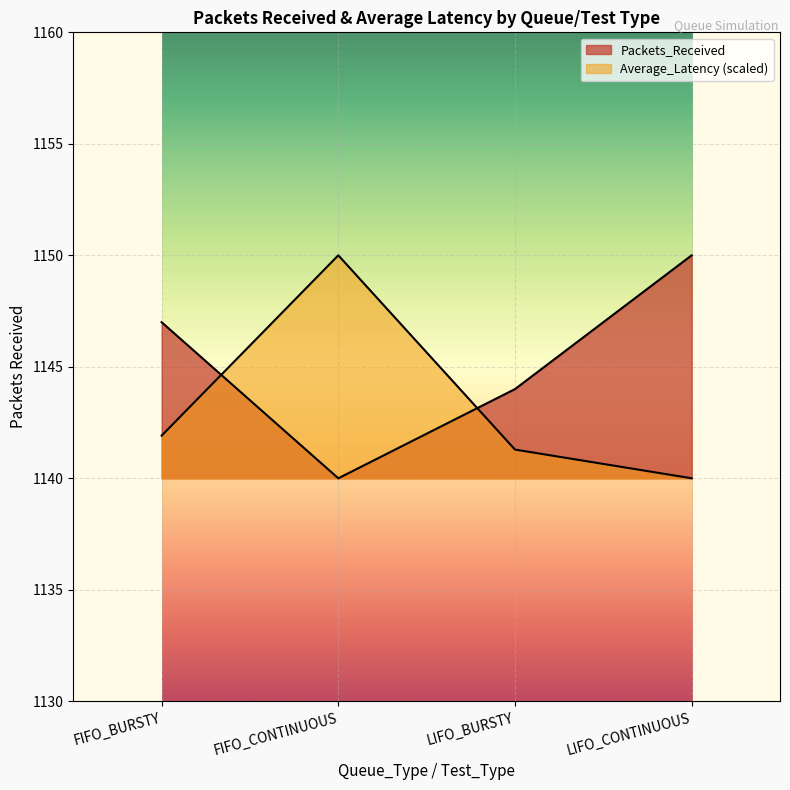

What is the sum of the Average_Latency values at LIFO_BURSTY and FIFO_BURSTY?

2283.2